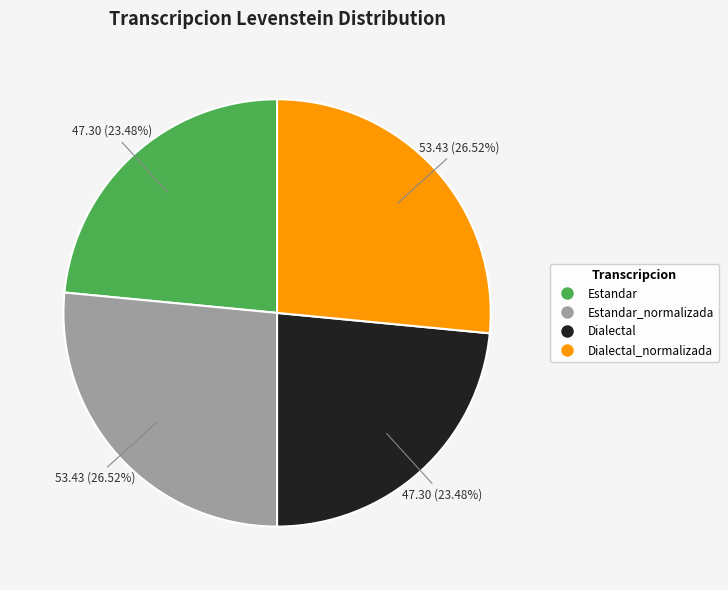

How many slices are in this pie chart?

4